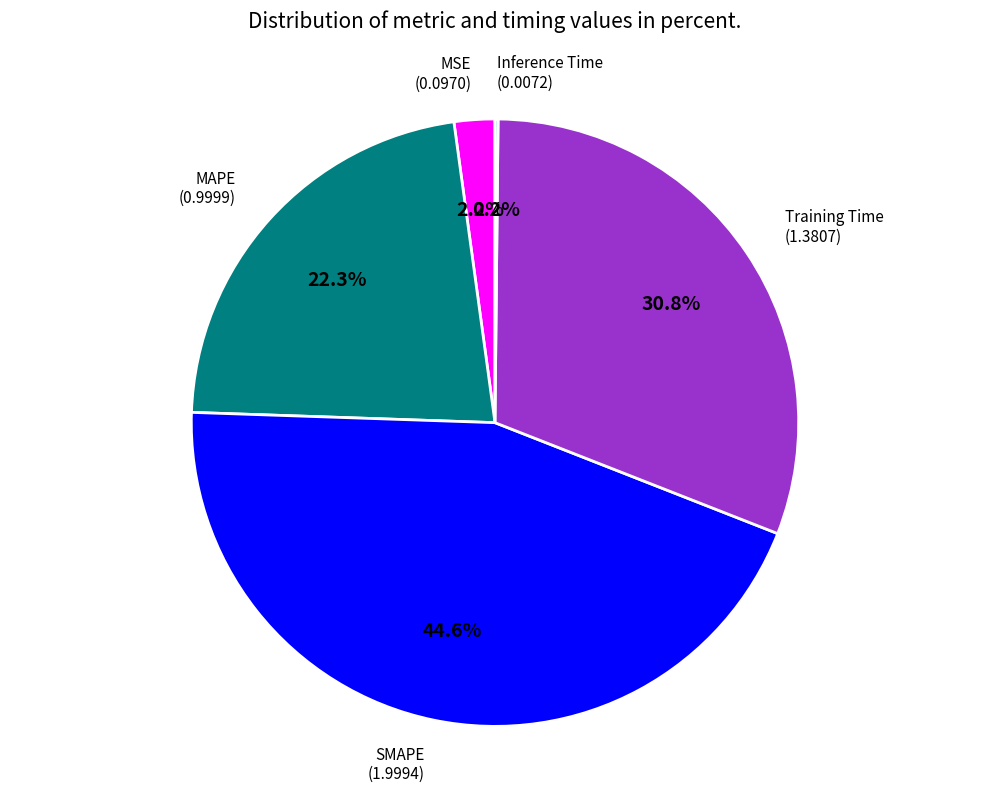

Is there any slice that represents more than half of the pie?

No